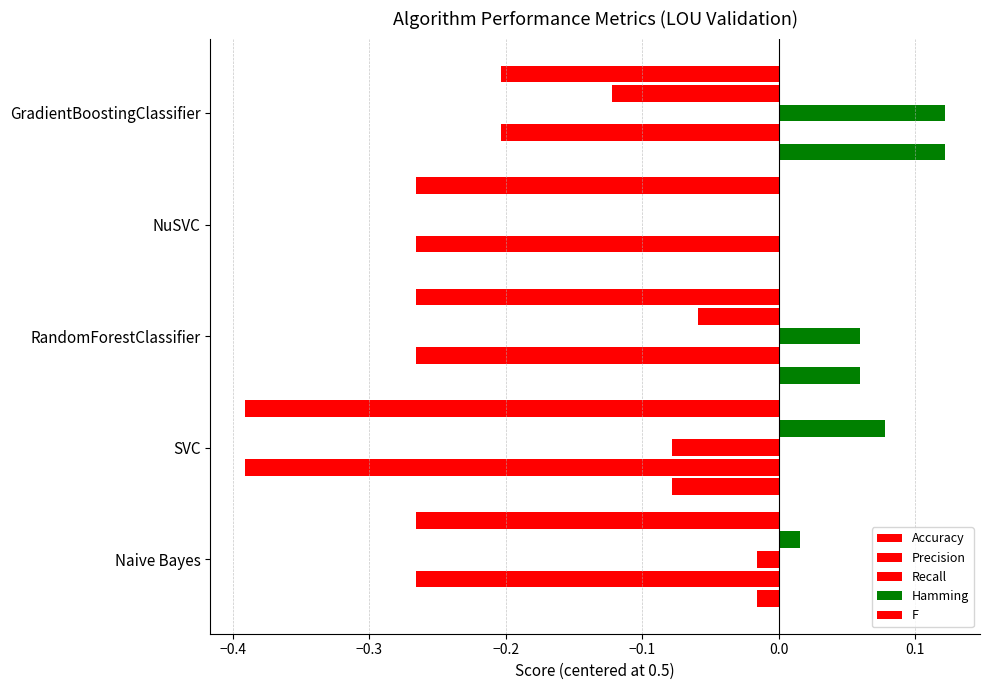

Reading left to right, transcribe all the data shown in this chart.

Accuracy: -0.0	-0.1	0.1	0.0	0.1
Precision: -0.3	-0.4	-0.3	-0.3	-0.2
Recall: -0.0	-0.1	0.1	0.0	0.1
Hamming: 0.0	0.1	-0.1	0.0	-0.1
F: -0.3	-0.4	-0.3	-0.3	-0.2